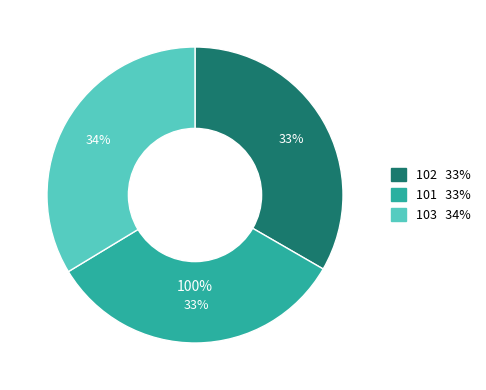

What is the total percentage of 102 and 101?

66.3%